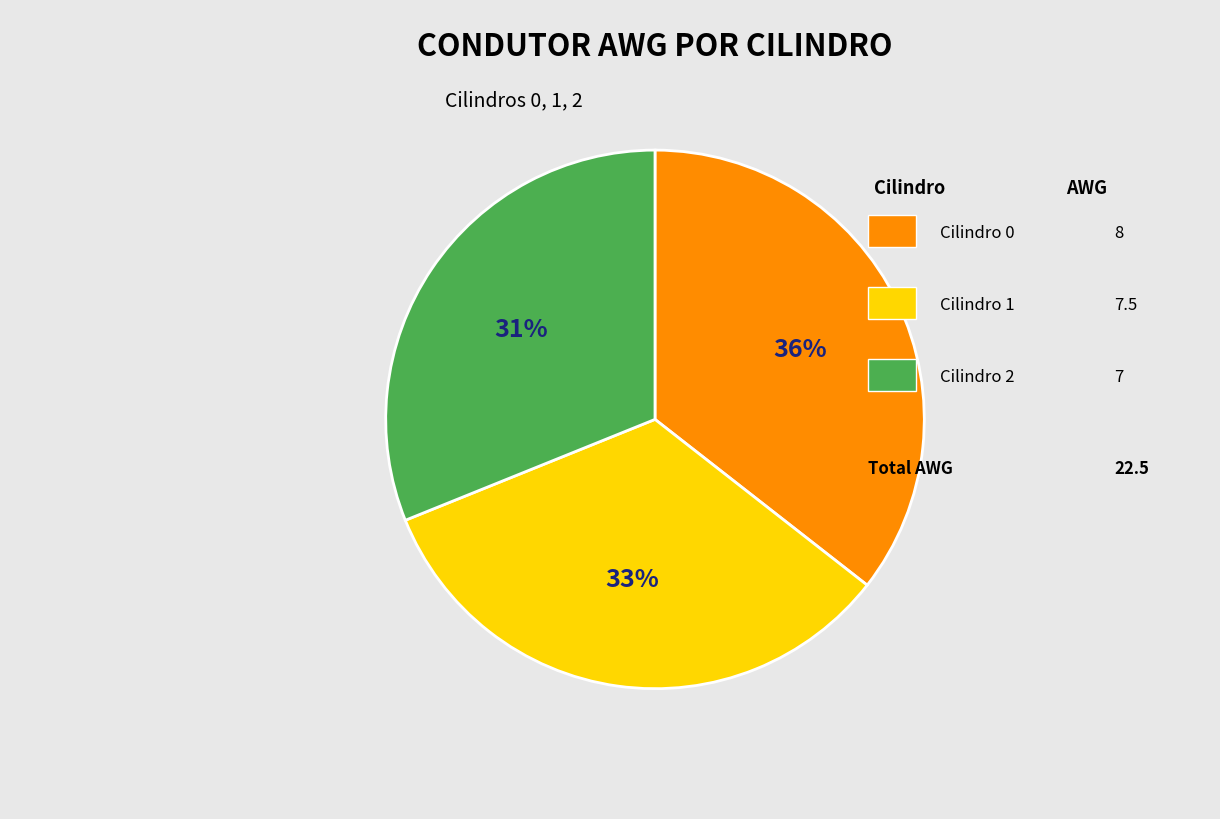

How many slices are in this pie chart?

3